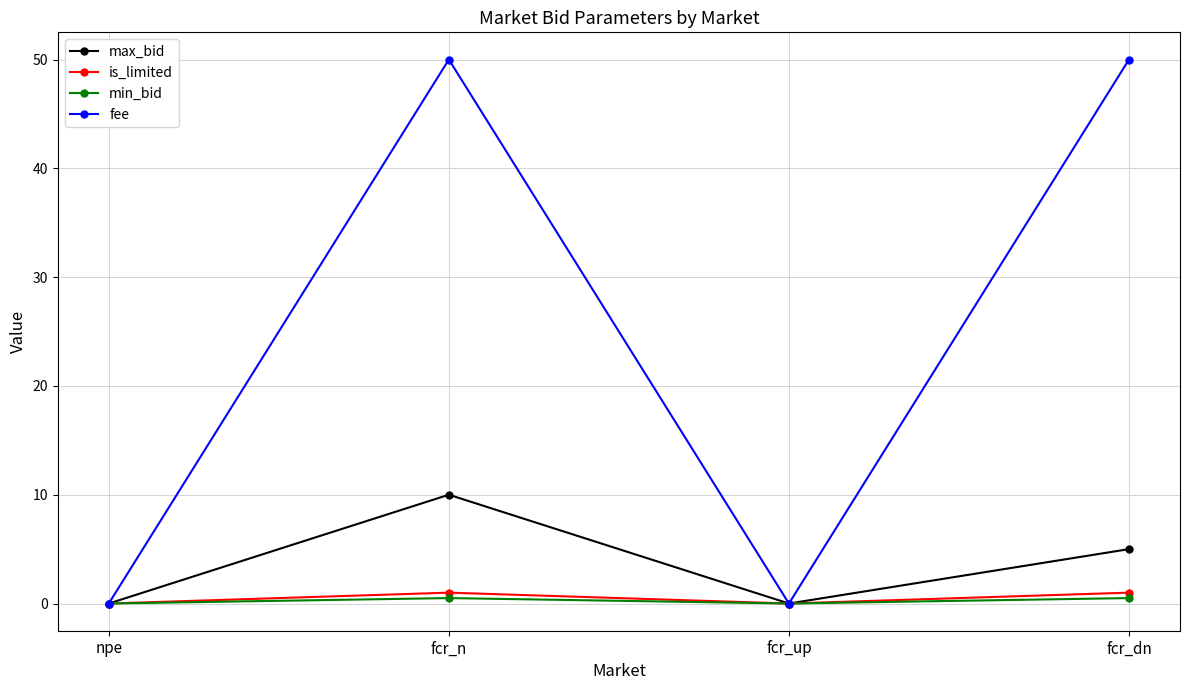

What is the difference between the maximum and minimum values in the is_limited series?

1.0